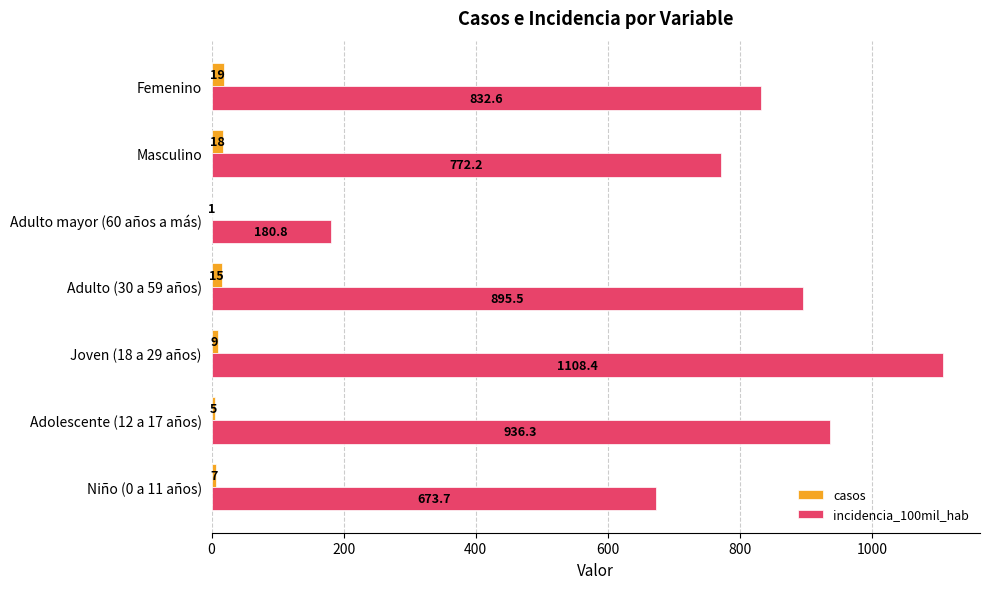

How many series are shown in this chart?

2